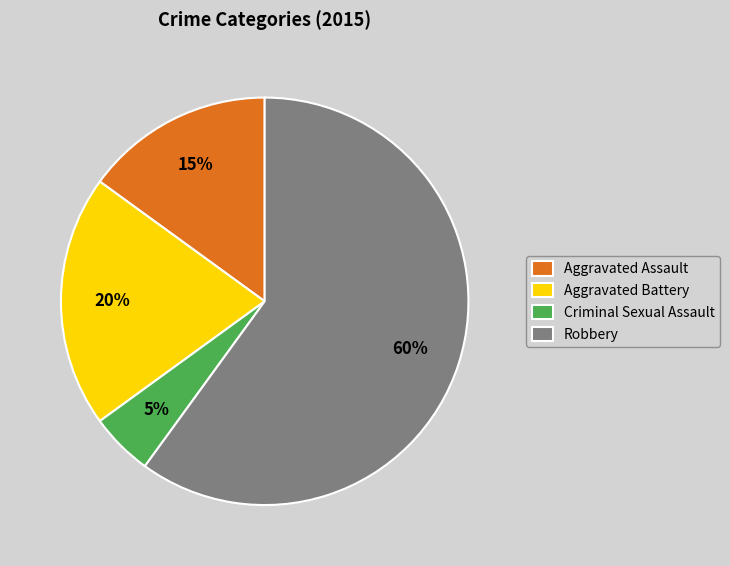

Rank the categories by value from highest to lowest.

Robbery, Aggravated Battery, Aggravated Assault, Criminal Sexual Assault